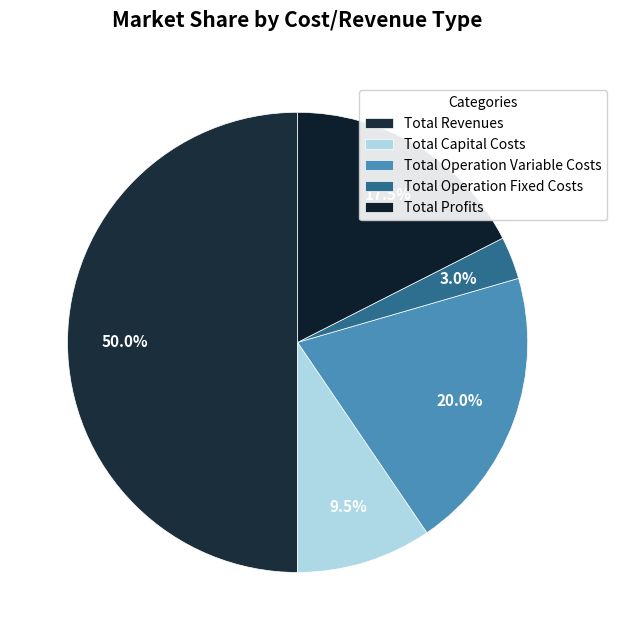

Rank the categories by value from lowest to highest.

Total Operation Fixed Costs, Total Capital Costs, Total Profits, Total Operation Variable Costs, Total Revenues